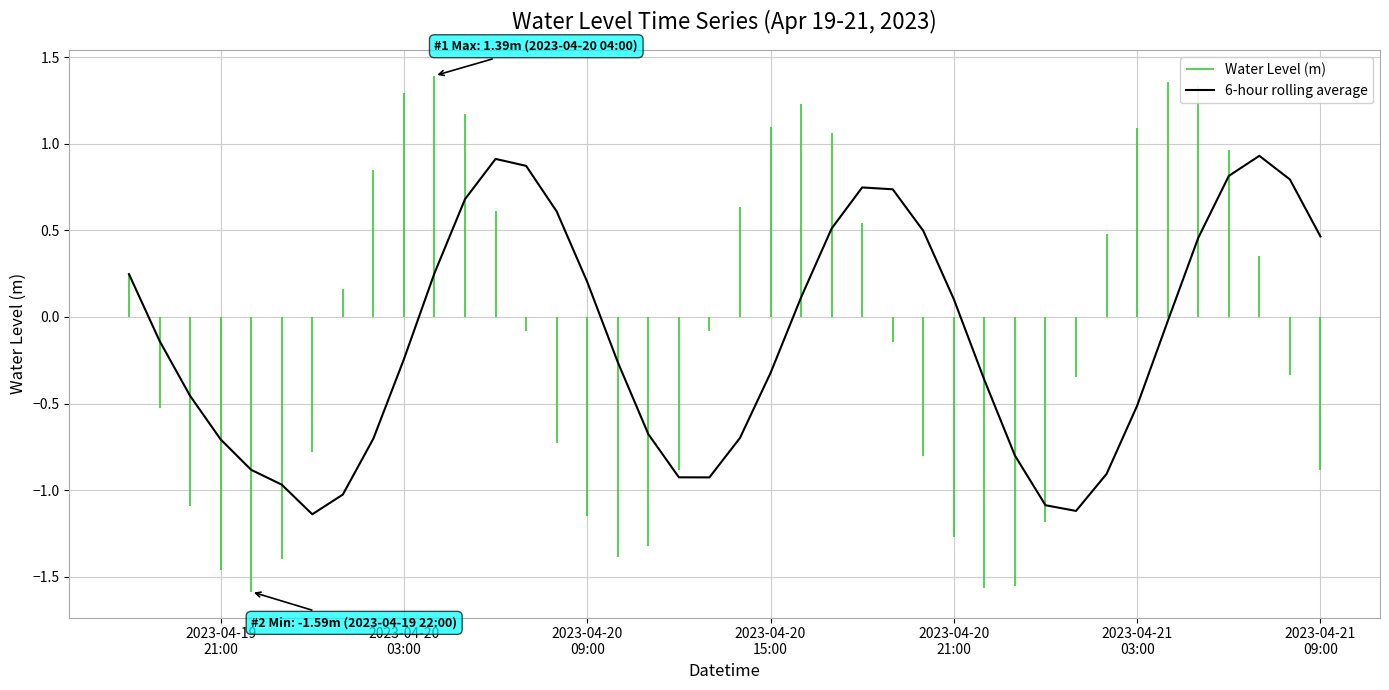

What is the value of the 16th point from the left?

0.2